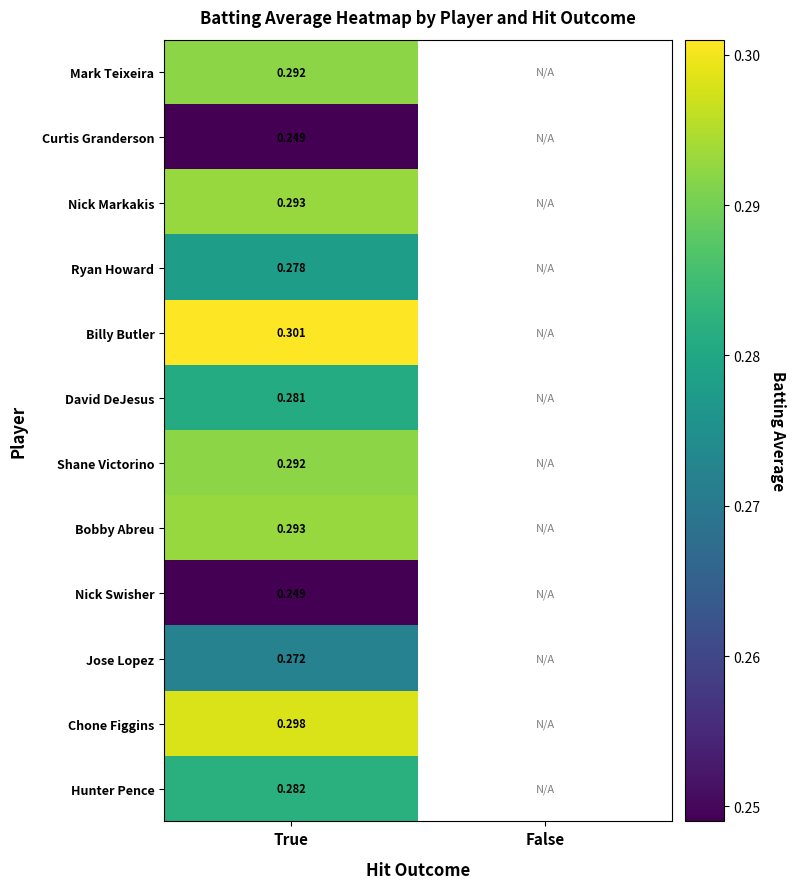

The Chone Figgins series shows 0.2 at True. True or false?

False